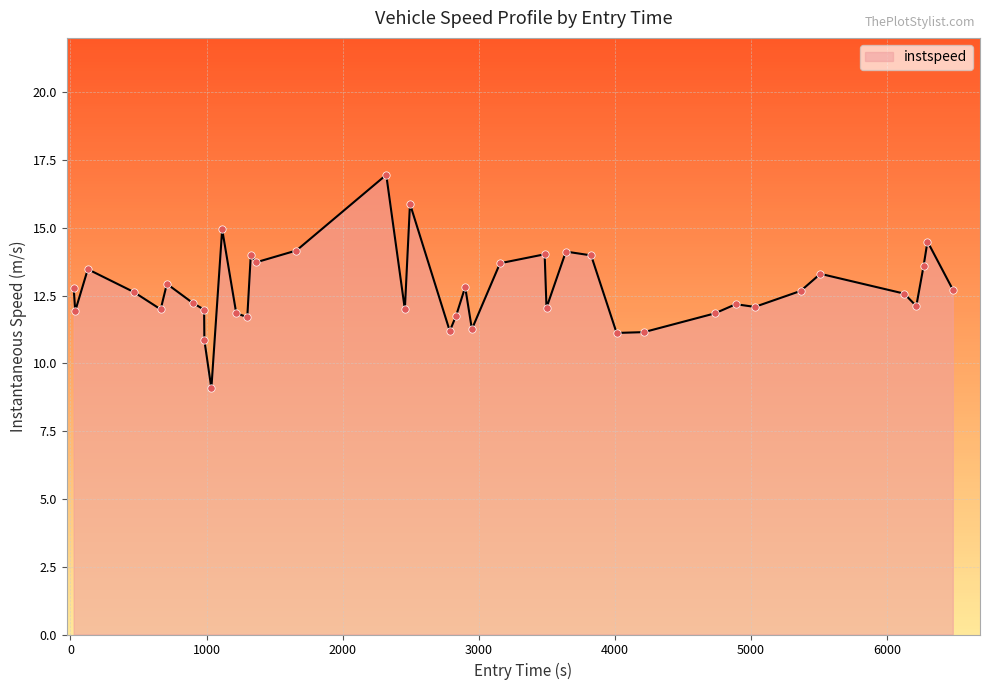

What is the difference between the maximum and minimum values?

7.9